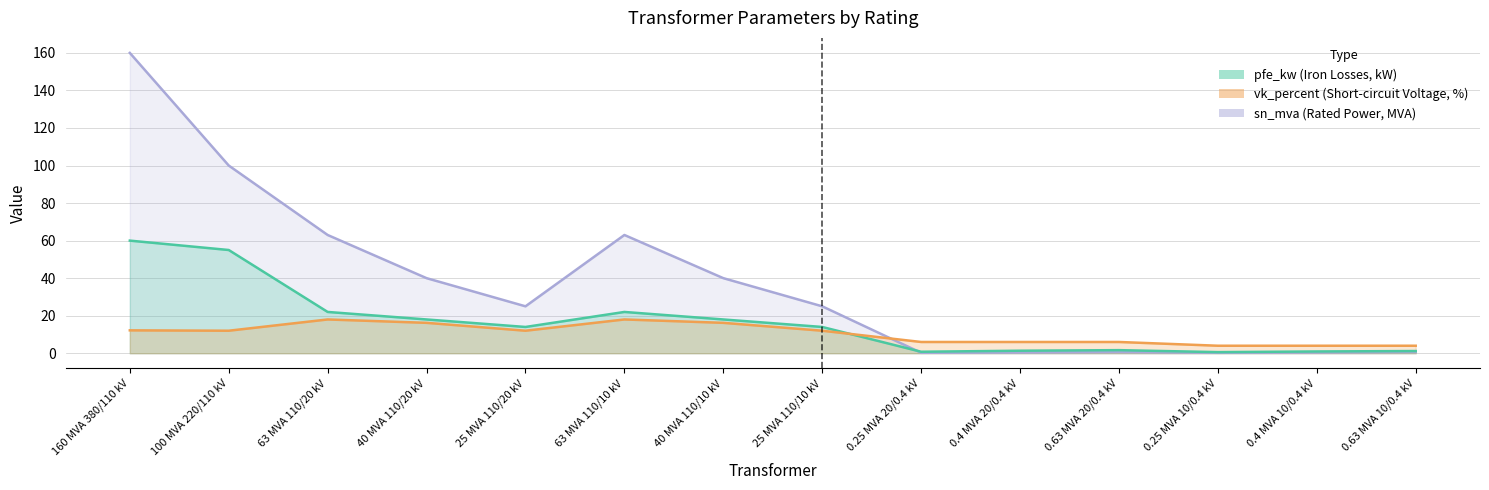

At which category does sn_mva reach its first local valley?

25 MVA 110/20 kV